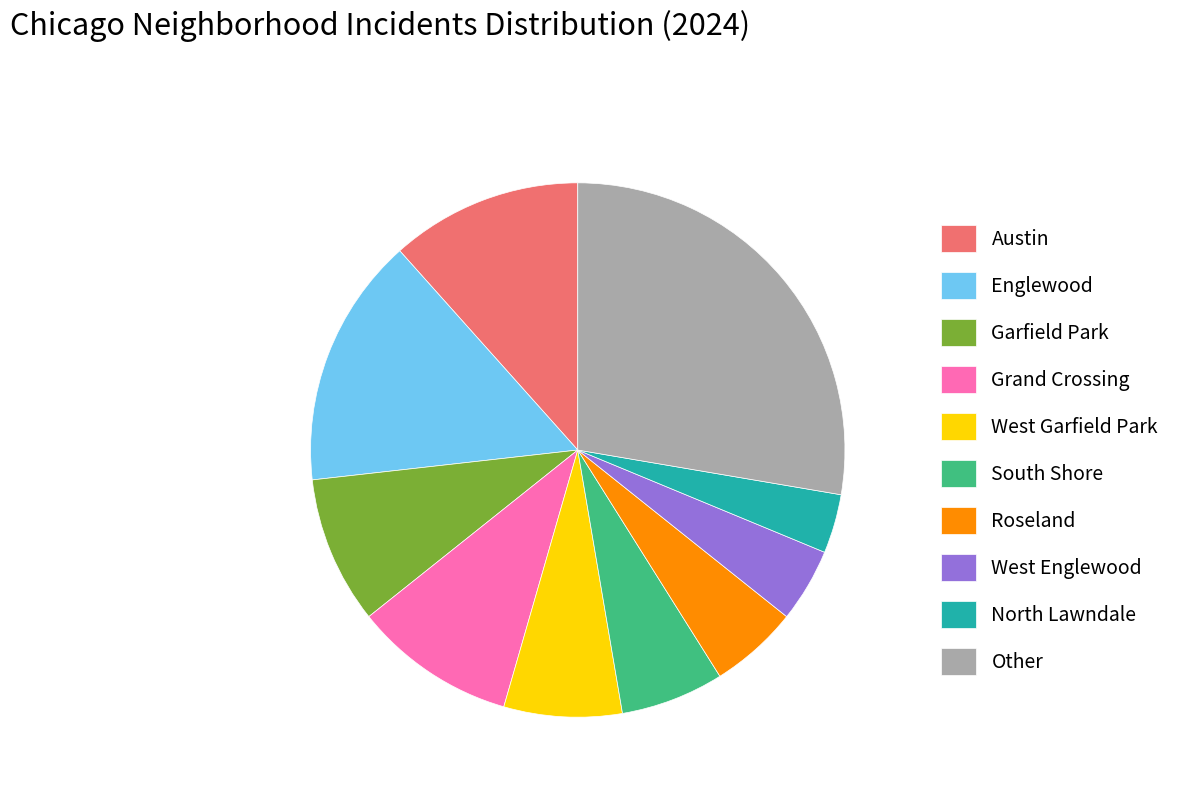

Which has a higher value, Garfield Park or North Lawndale?

Garfield Park